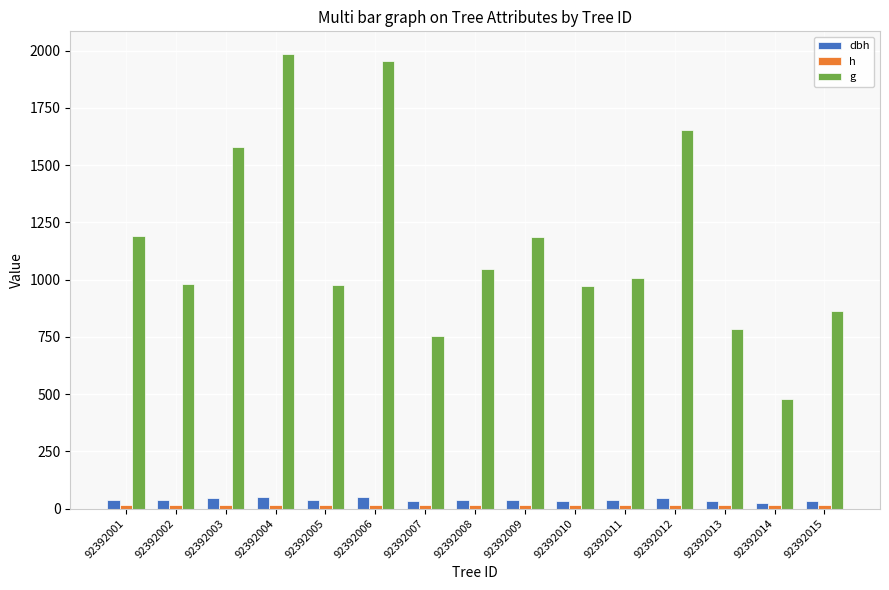

What is the value of the h bar at the 8th from the left?

15.9